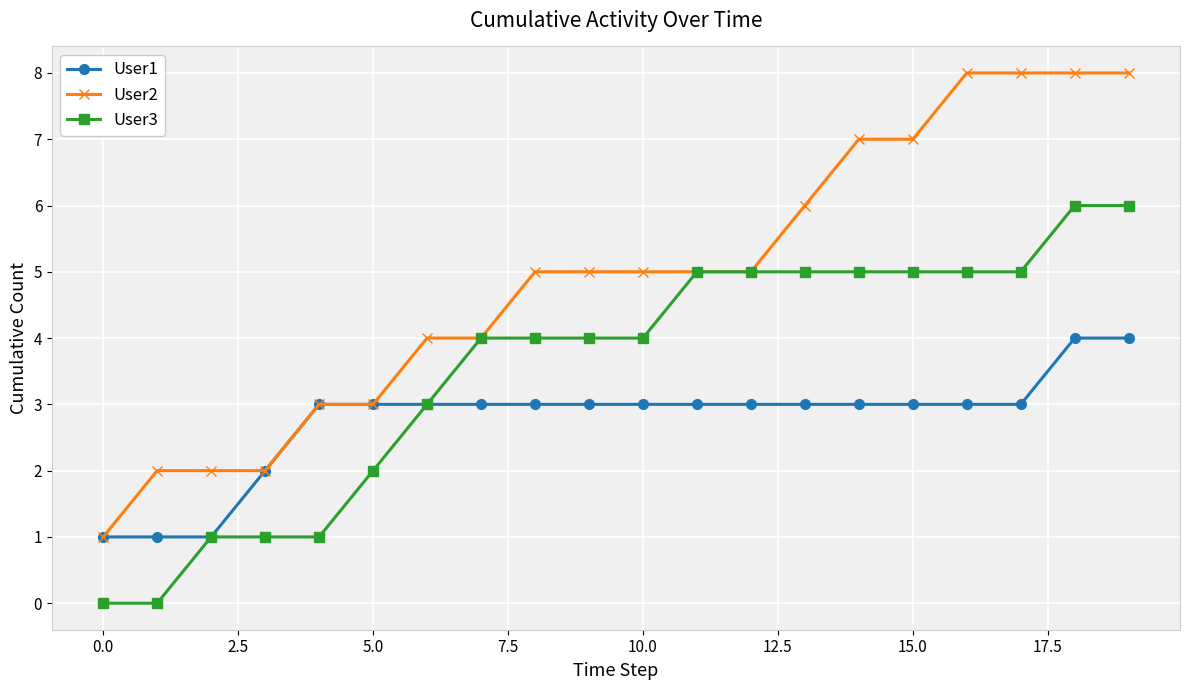

How many lines are shown in the chart?

3